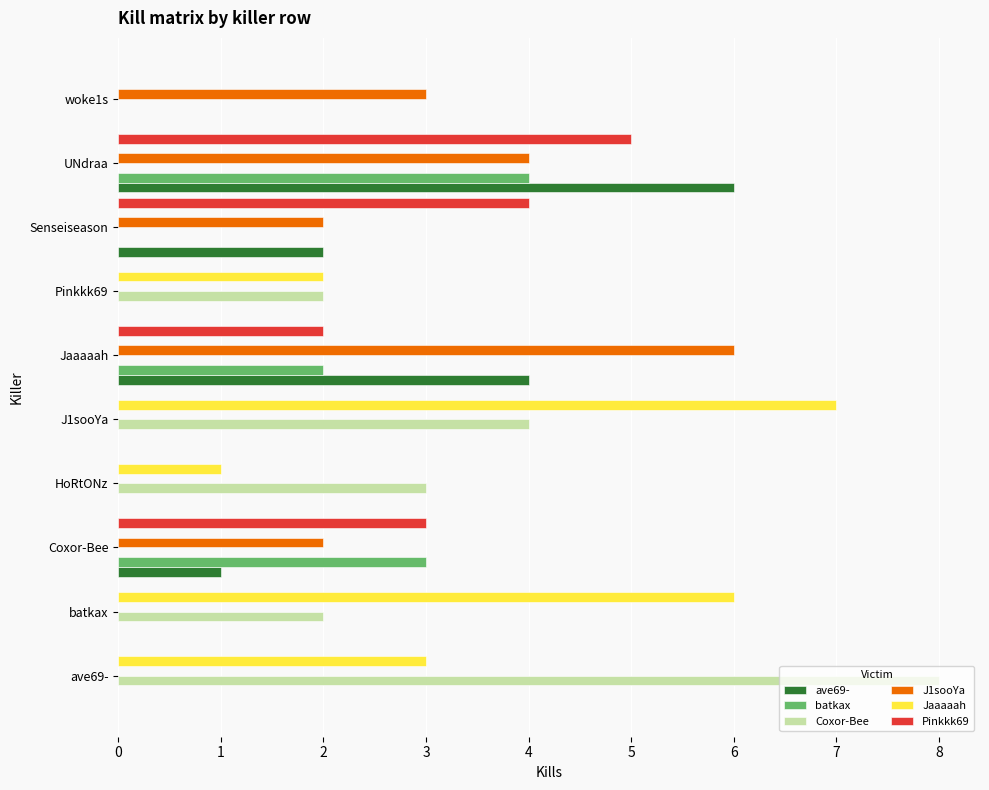

How many series are shown in this chart?

6